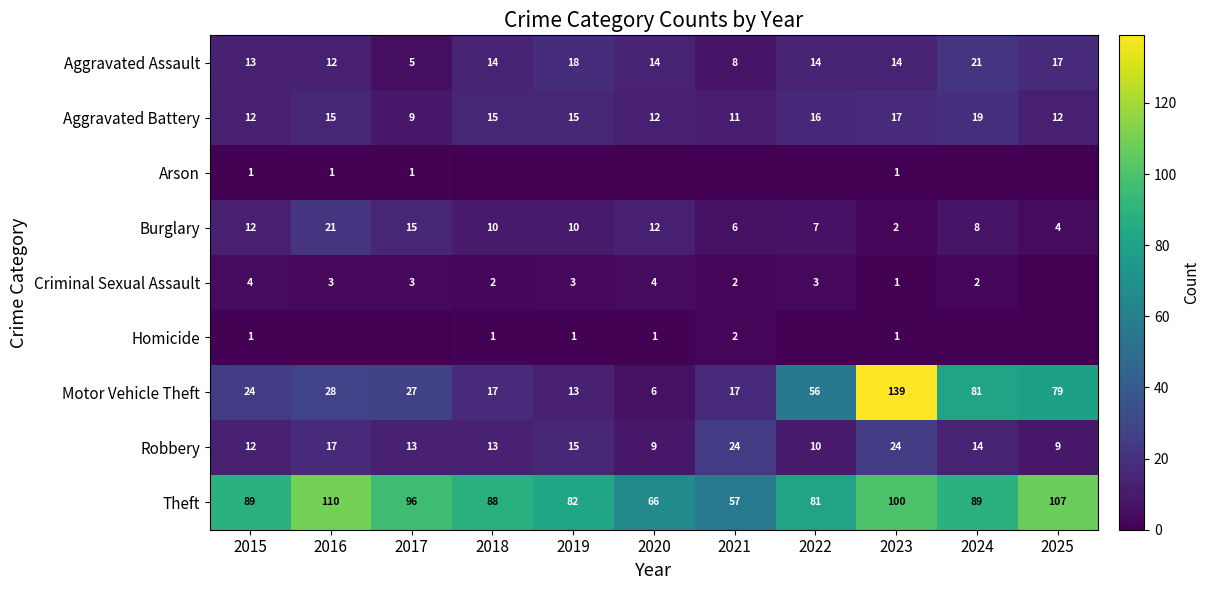

The value of Motor Vehicle Theft at 2018 is 23. True or false?

False